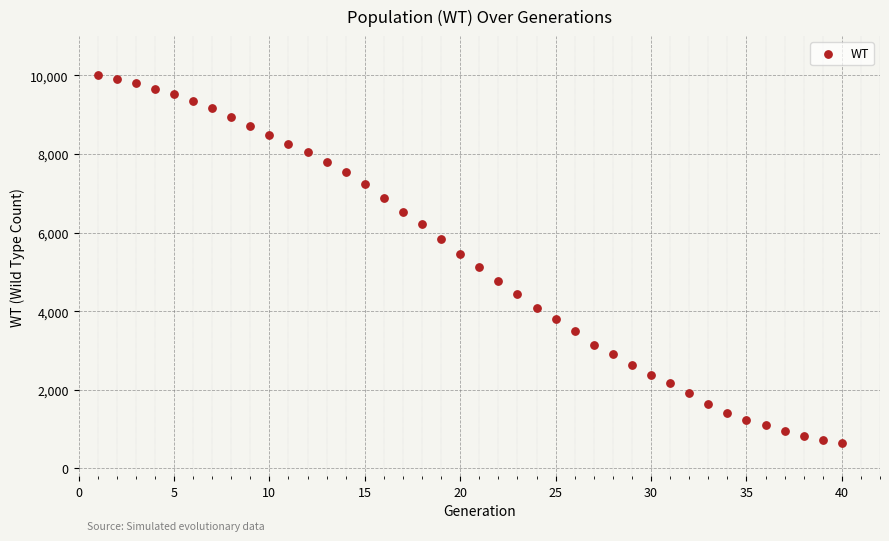

What is the range of X values (max minus min)?

39